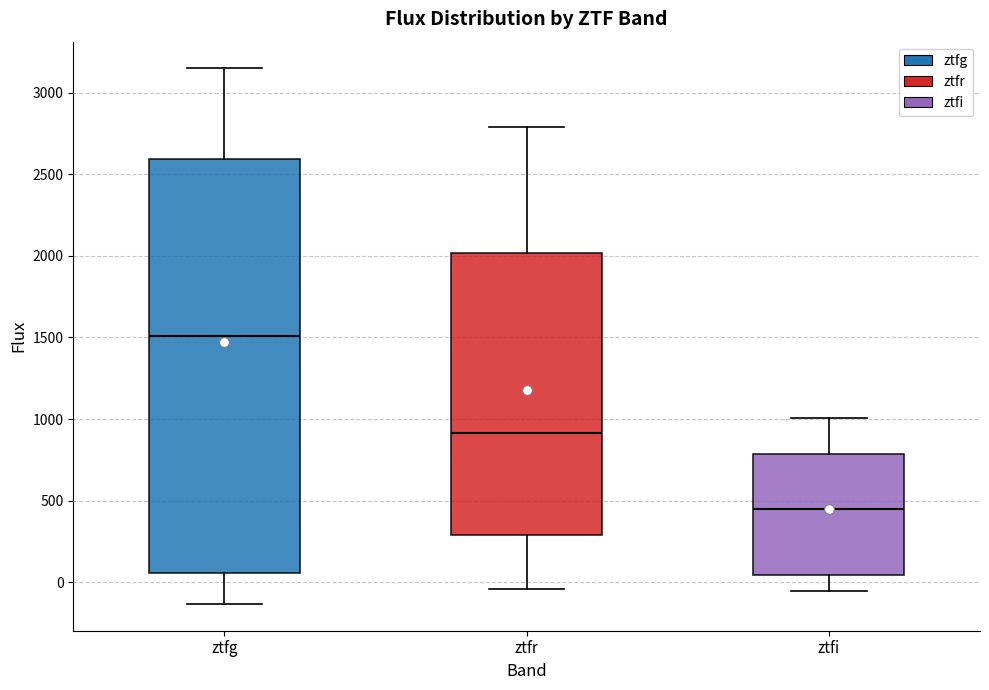

Where does the upper whisker of the box for ztfr end on the y-axis? The values are not printed on the chart, so give them approximately, as read against the axis.

2800